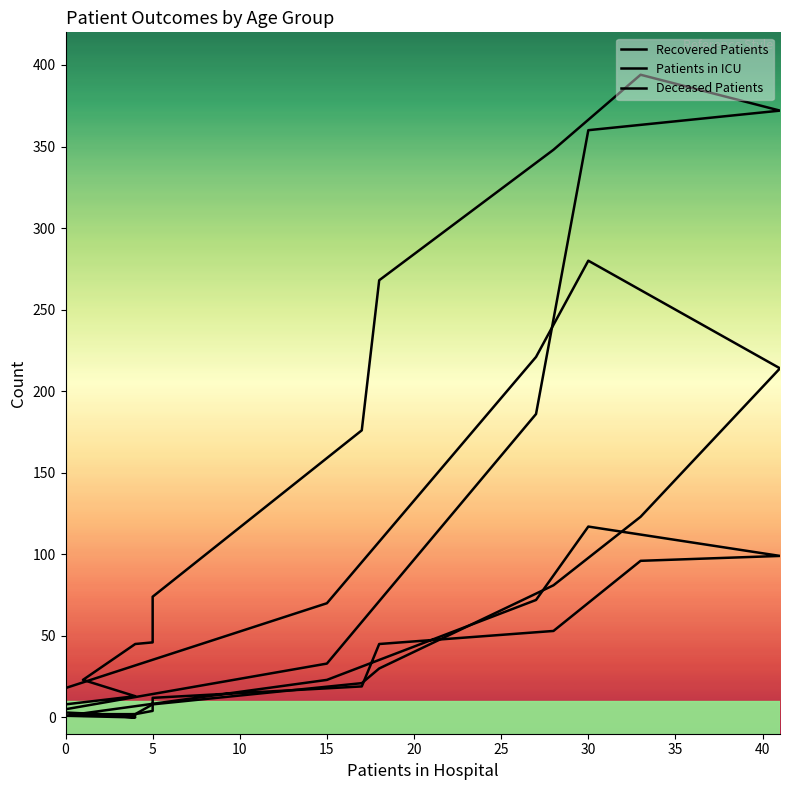

How many series are shown in this chart?

3